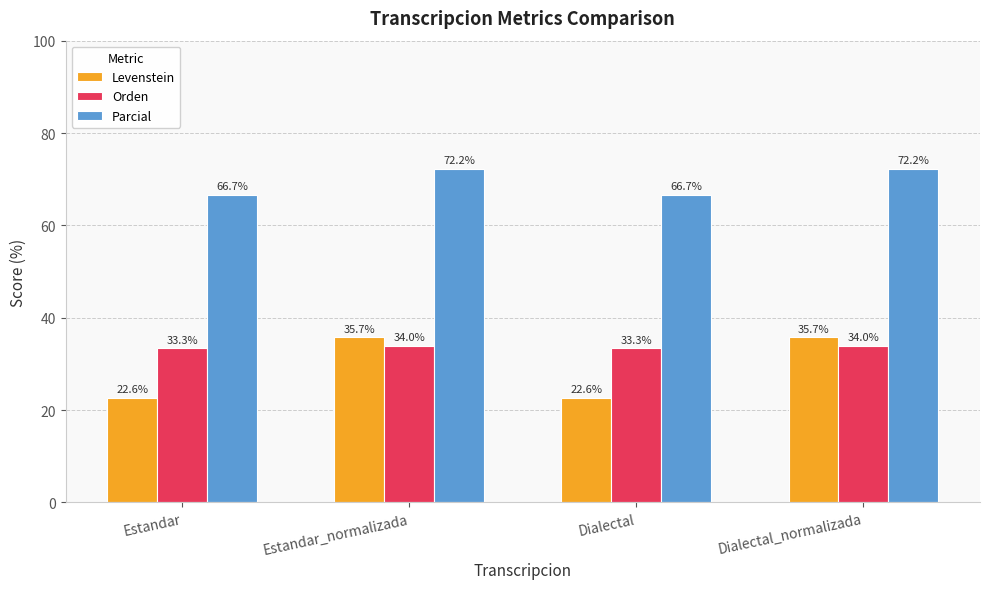

What is the spread (max minus min) of values at Estandar_normalizada?

38.3